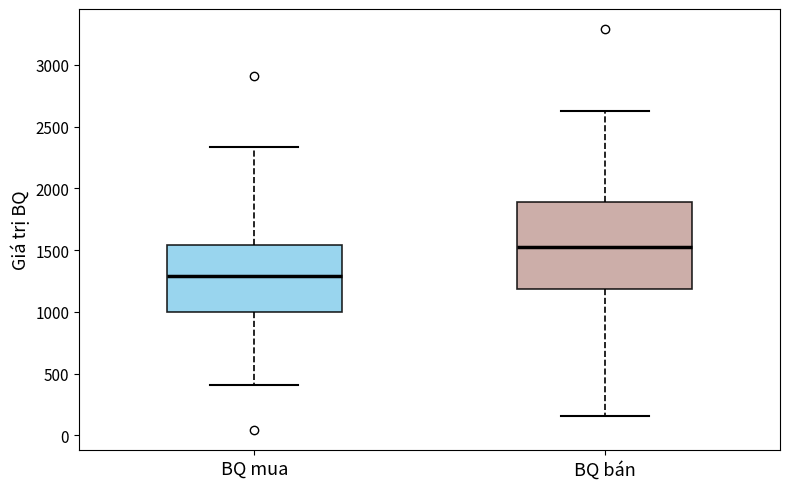

Reading left to right, transcribe this box plot: for each box, give where its median line is, the range the box spans, and where its two whiskers end, as read against the y-axis. The values are not printed on the chart, so give them approximately, as read against the axis.

BQ mua: median 1300, box 1000 to 1550, whiskers 400 to 2350
BQ bán: median 1550, box 1200 to 1900, whiskers 150 to 2650